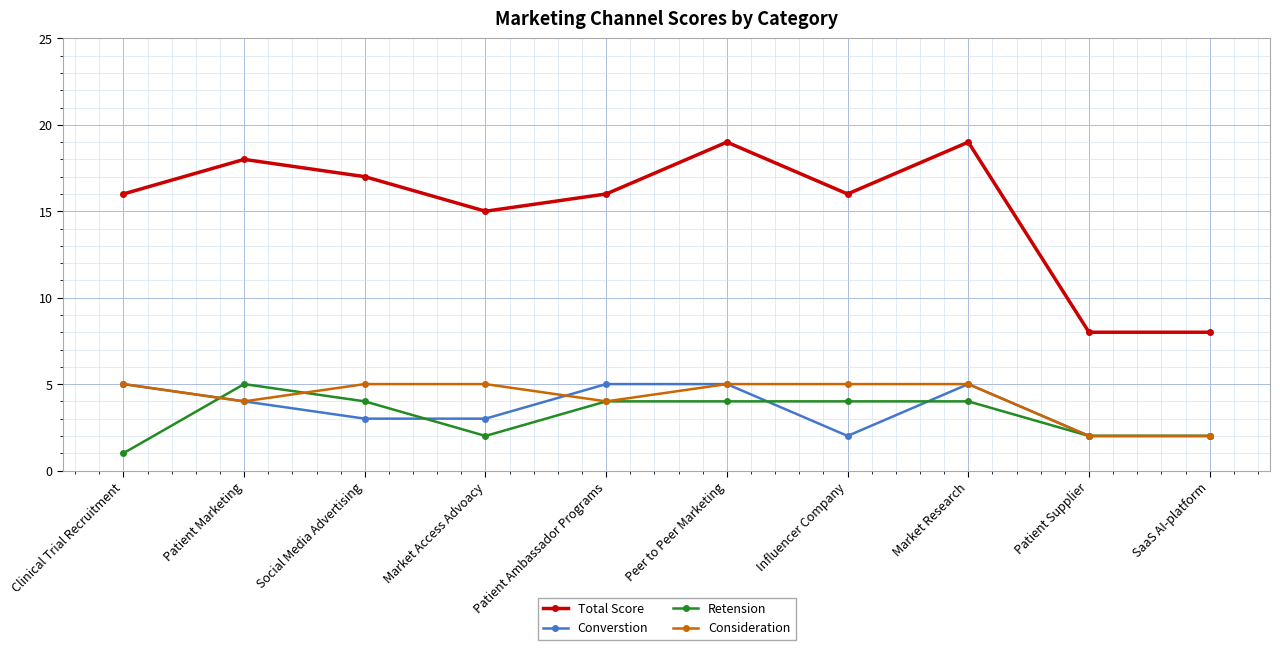

The value of Retension at Patient Marketing is 5. True or false?

True